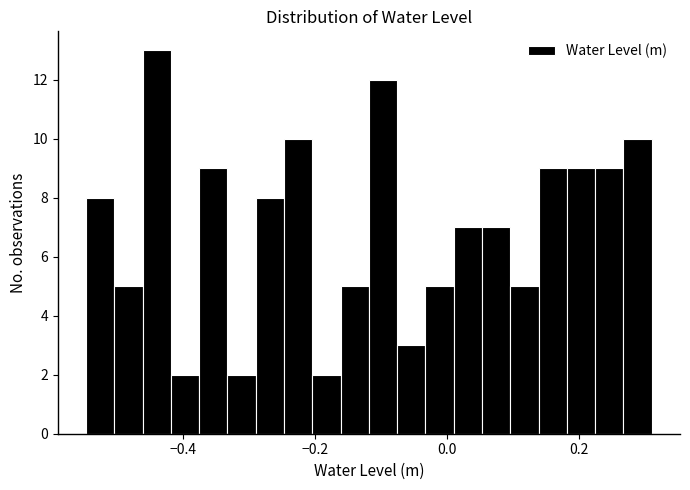

Read against the x-axis, roughly where is the centre of the tallest bar?

-0.44